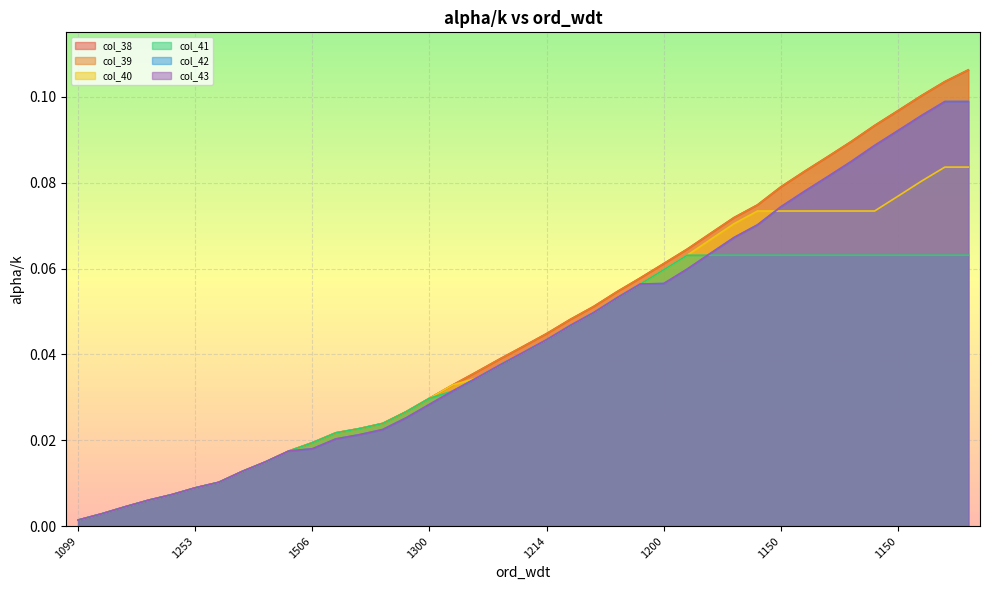

How many intersections are there between col_40 and col_43?

1